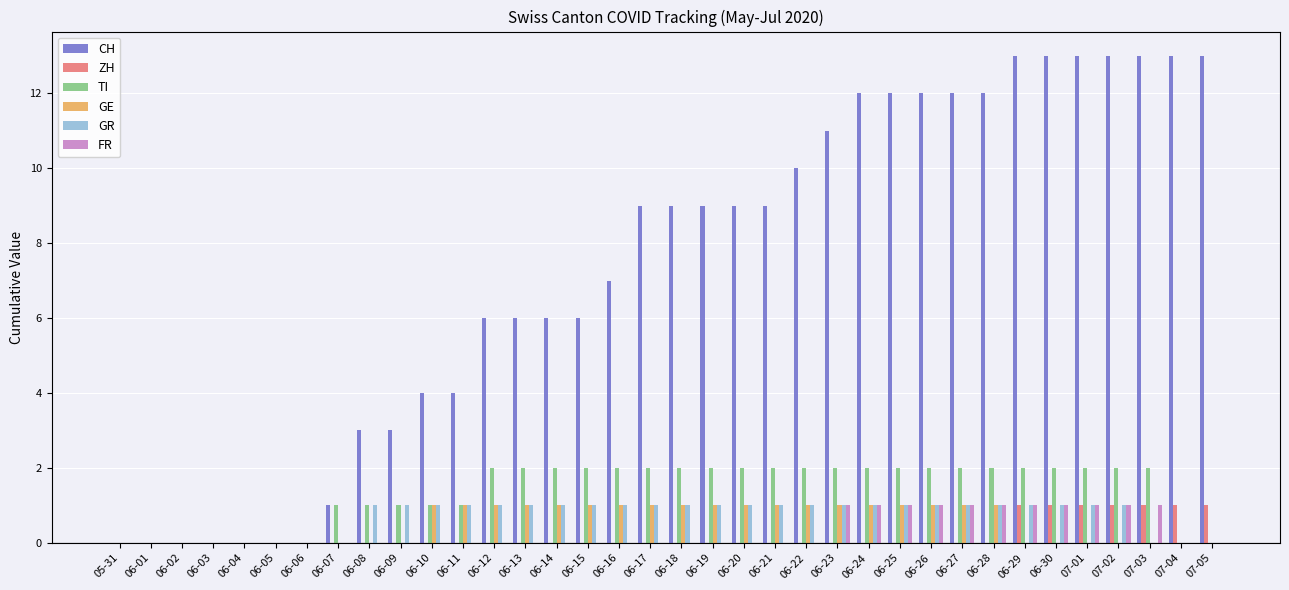

True or false: GR has a value of 1 at 06-24.

True